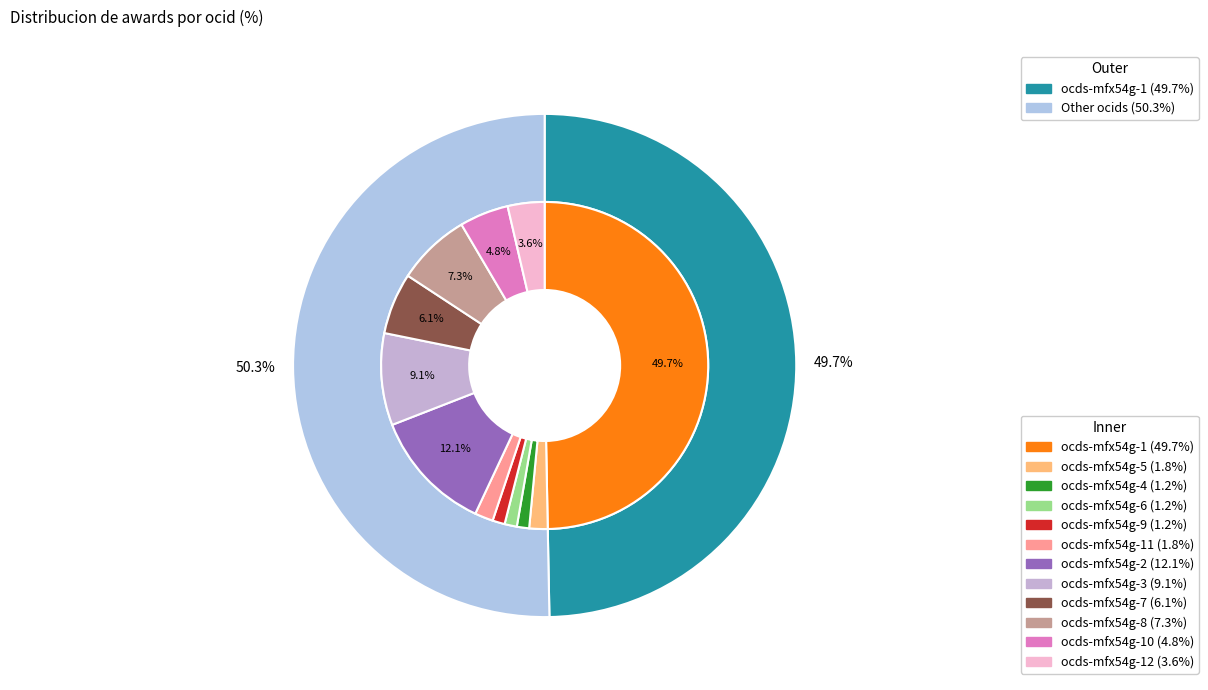

To the nearest percent, what is the average slice percentage?

8%